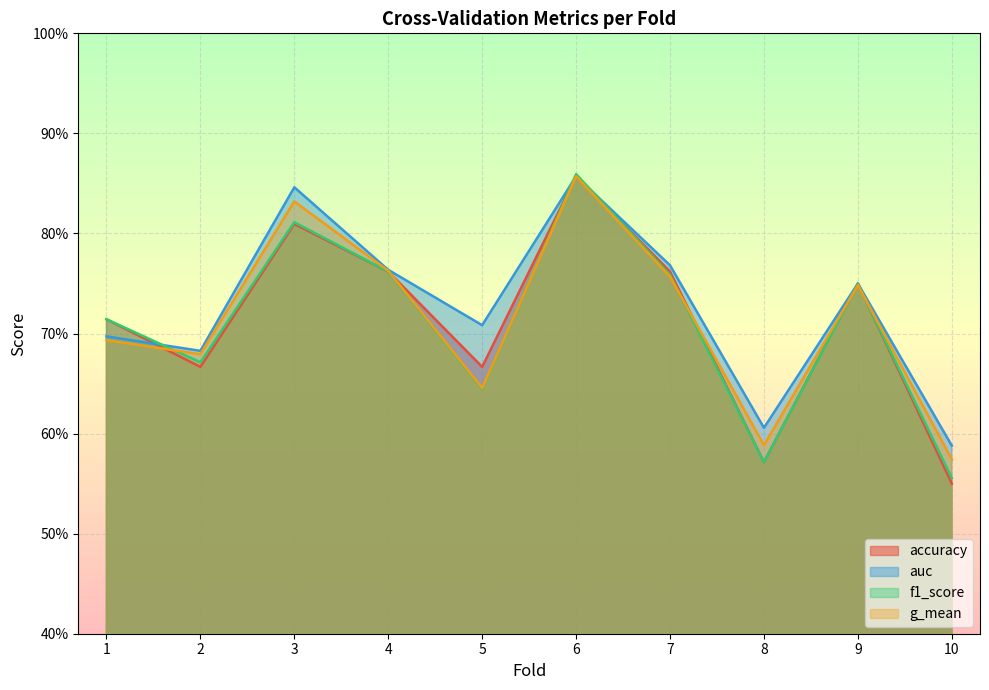

What is the maximum value for f1_score?

0.9